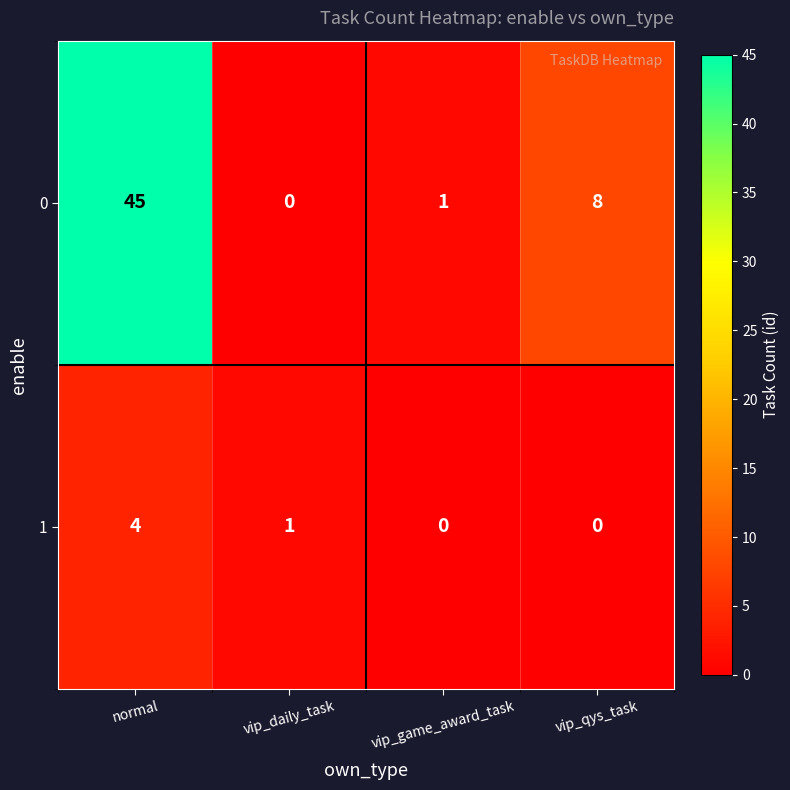

Reading left to right, extract all data points from this chart.

0: 45	0	1	8
1: 4	1	0	0